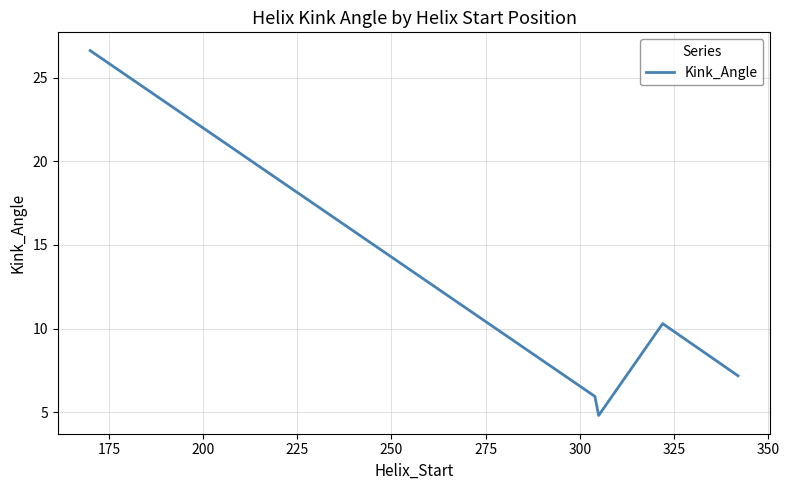

What is the greatest value displayed?

26.6